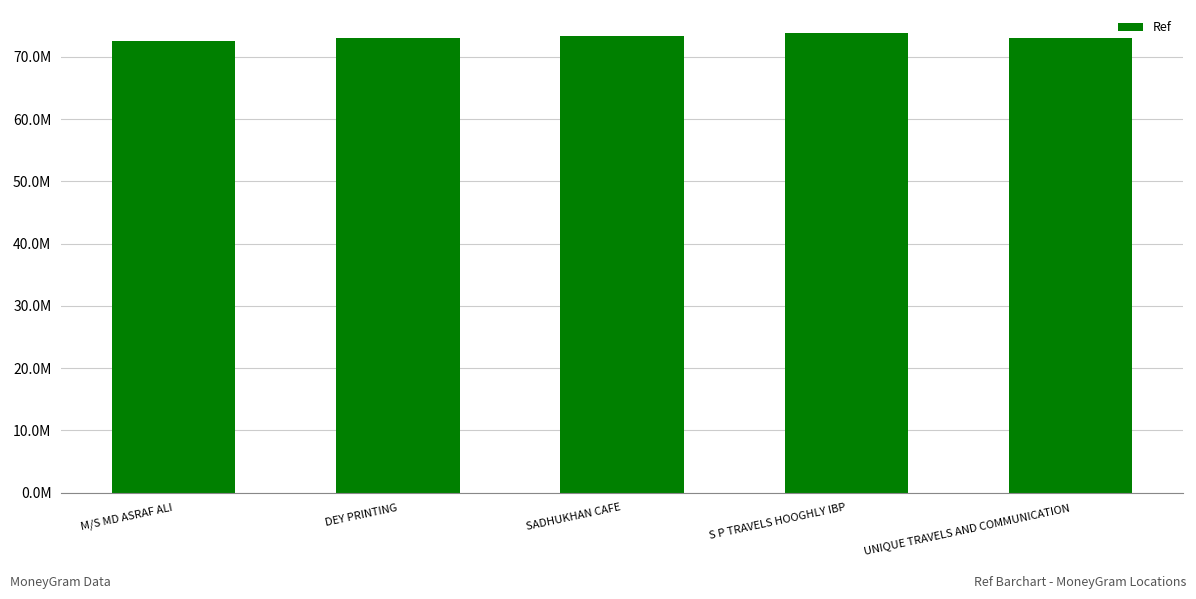

List the labels in order of value, largest first.

S P TRAVELS HOOGHLY IBP, SADHUKHAN CAFE, UNIQUE TRAVELS AND COMMUNICATION, DEY PRINTING, M/S MD ASRAF ALI